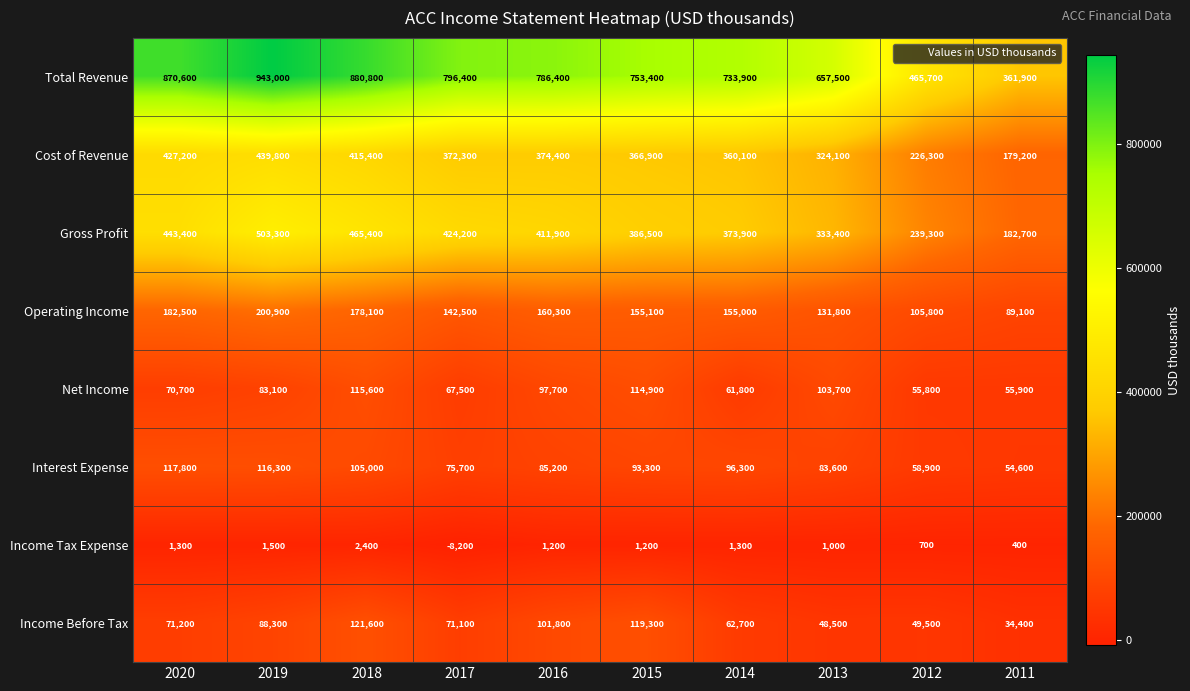

Rank the series by their maximum value, from lowest to highest.

Income Tax Expense, Net Income, Interest Expense, Income Before Tax, Operating Income, Cost of Revenue, Gross Profit, Total Revenue